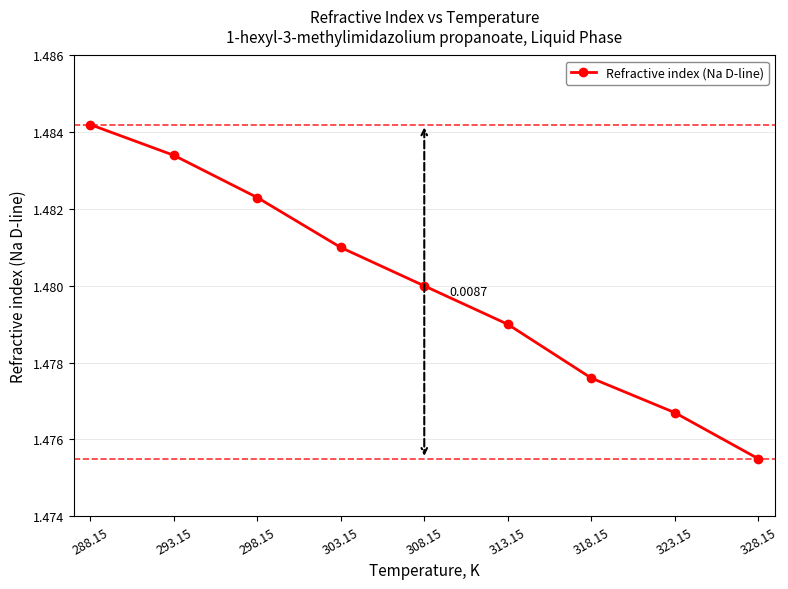

True or false: the data has more than 2 interior local peaks.

False